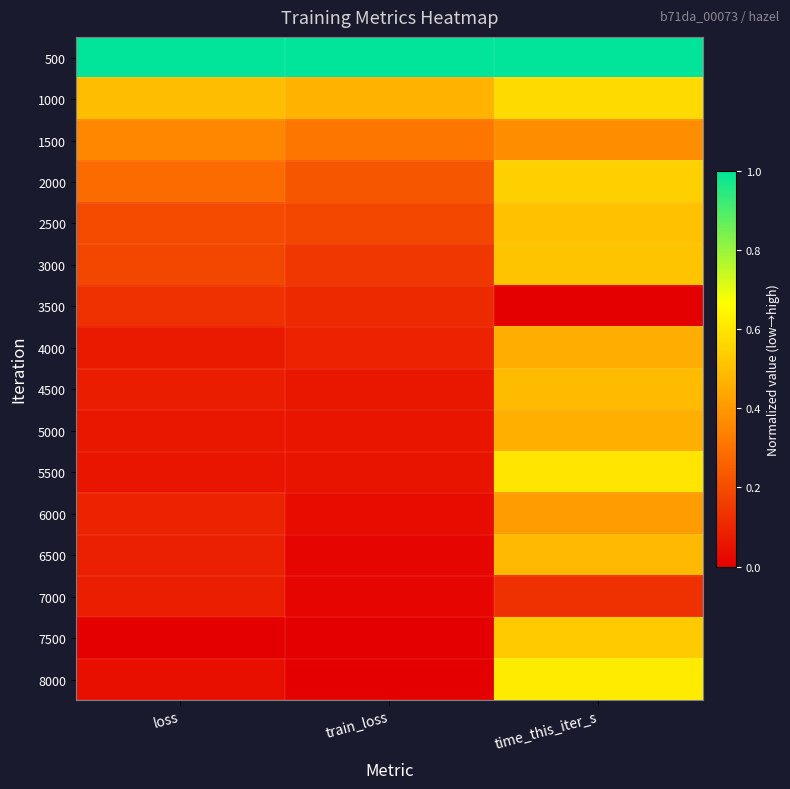

Which category has the highest value across all series?

time_this_iter_s